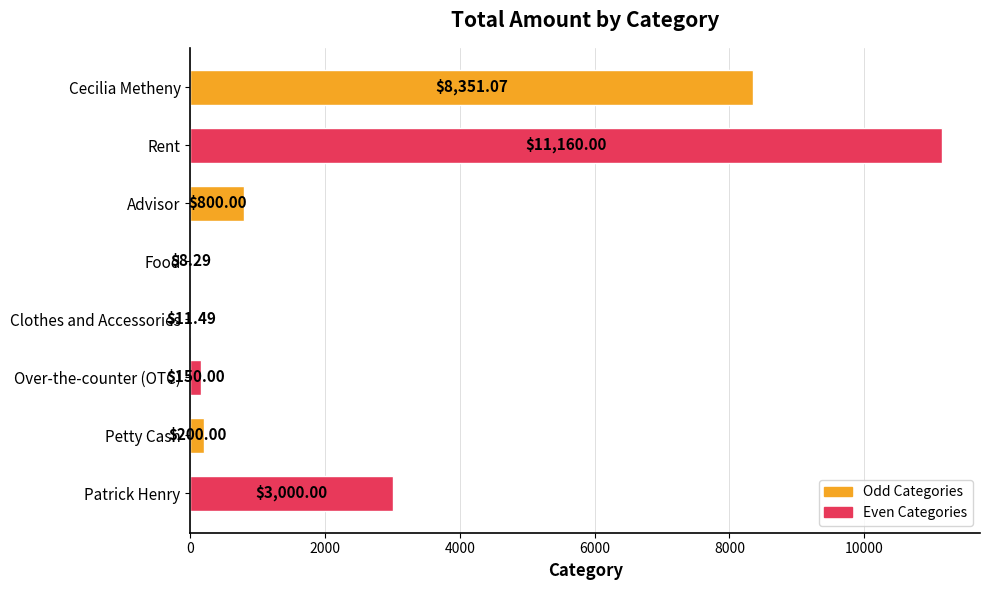

What is the average value?

2960.1